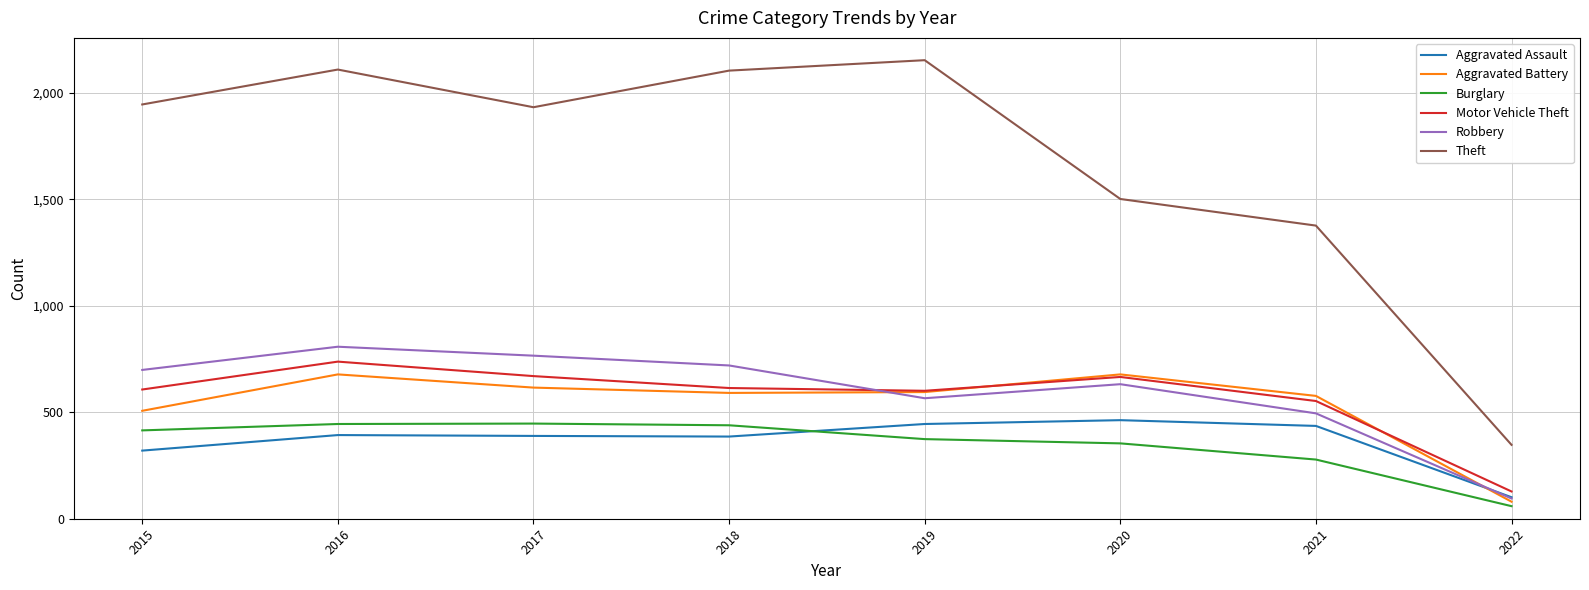

Is the value of Aggravated Battery at 2021 greater than the value of Burglary at 2022?

Yes